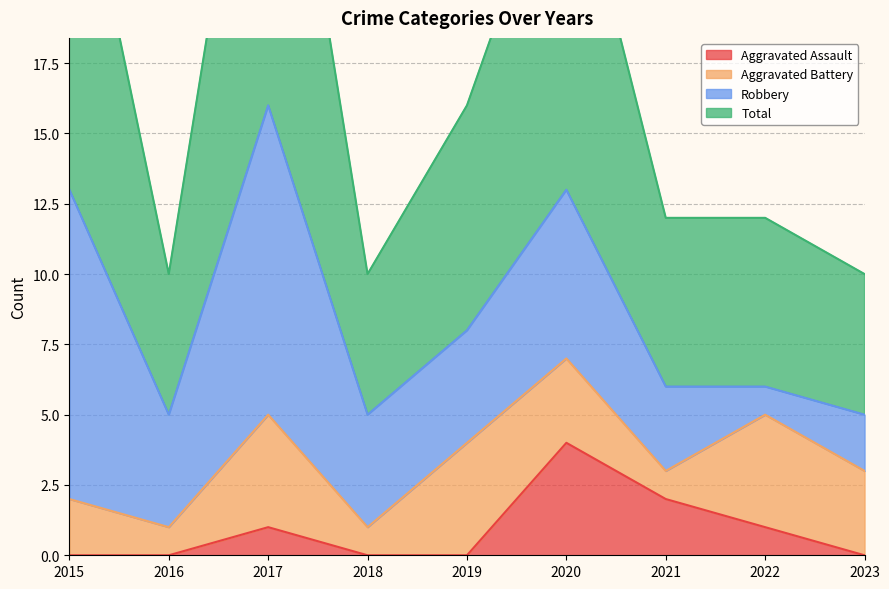

Which series changed the most between 2019 and 2022?

Total